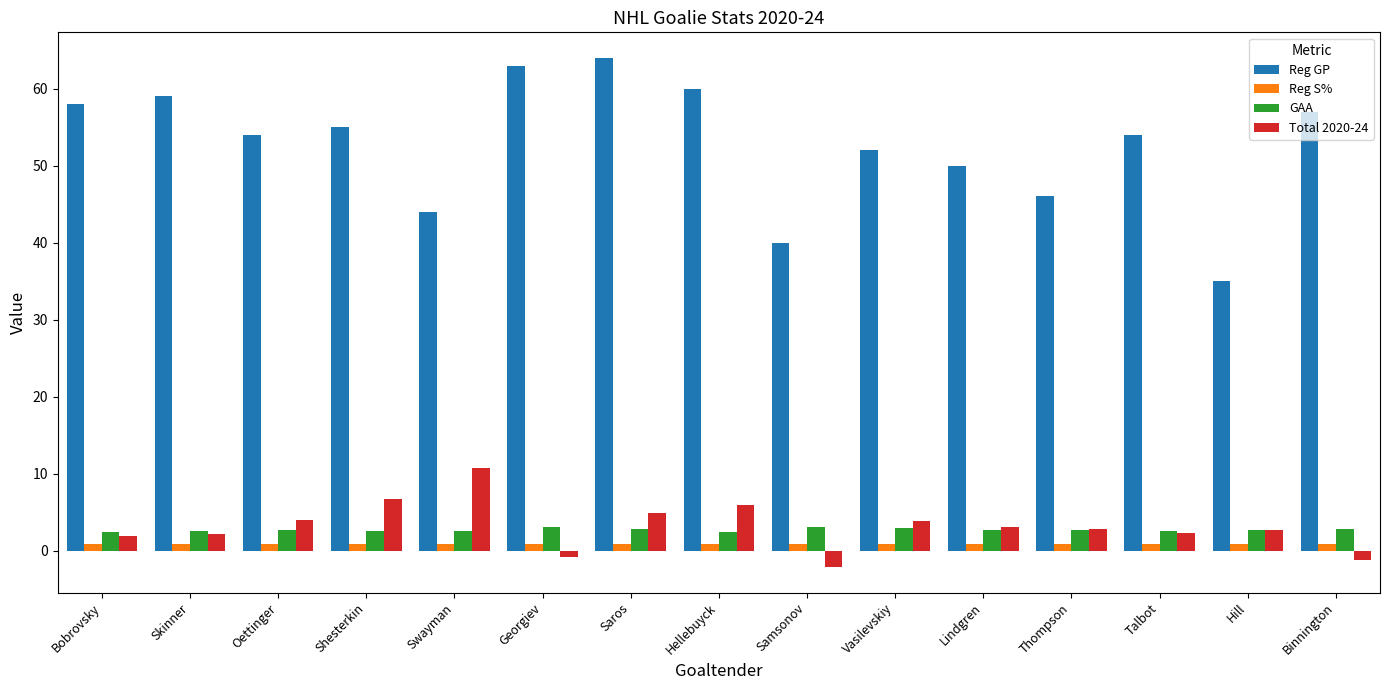

At which label is Reg GP closest to 49?

Lindgren